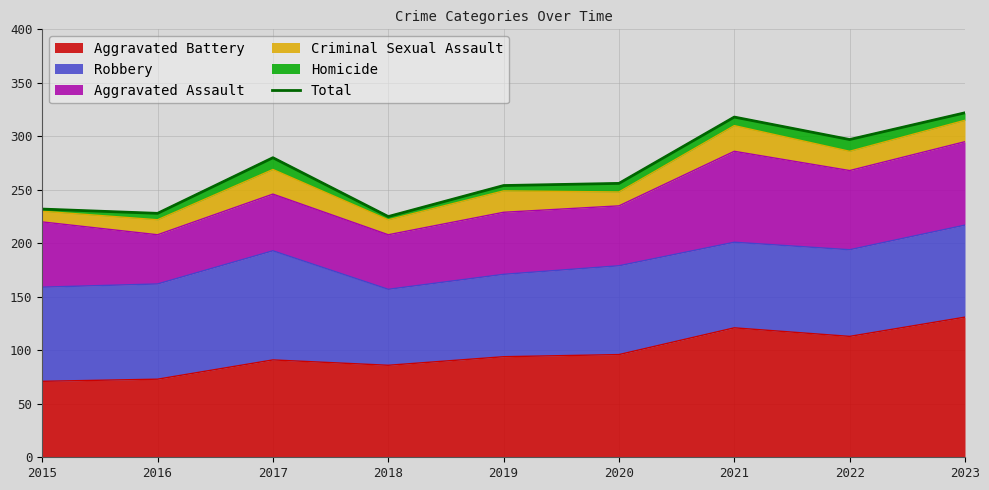

What is the difference between the second highest and minimum values?

93